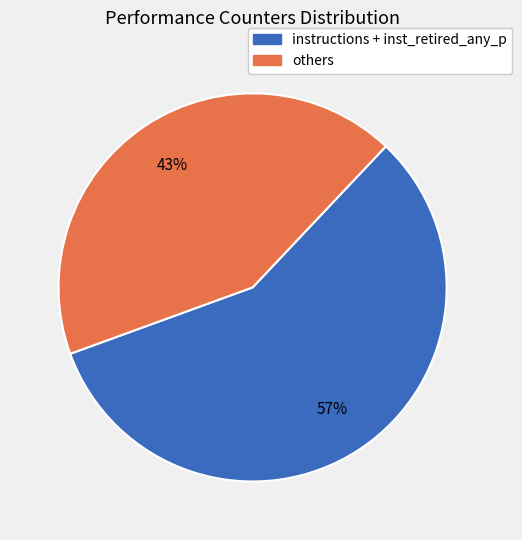

Is there any slice that represents more than half of the pie?

Yes